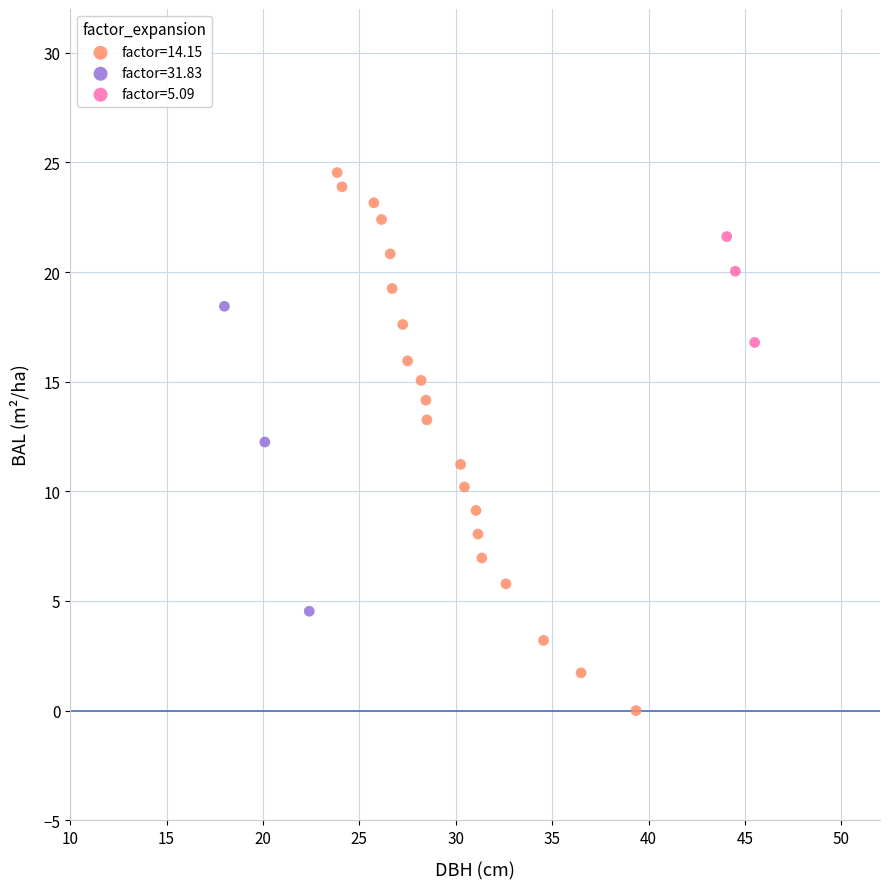

Which series contains the highest Y value?

factor=14.15